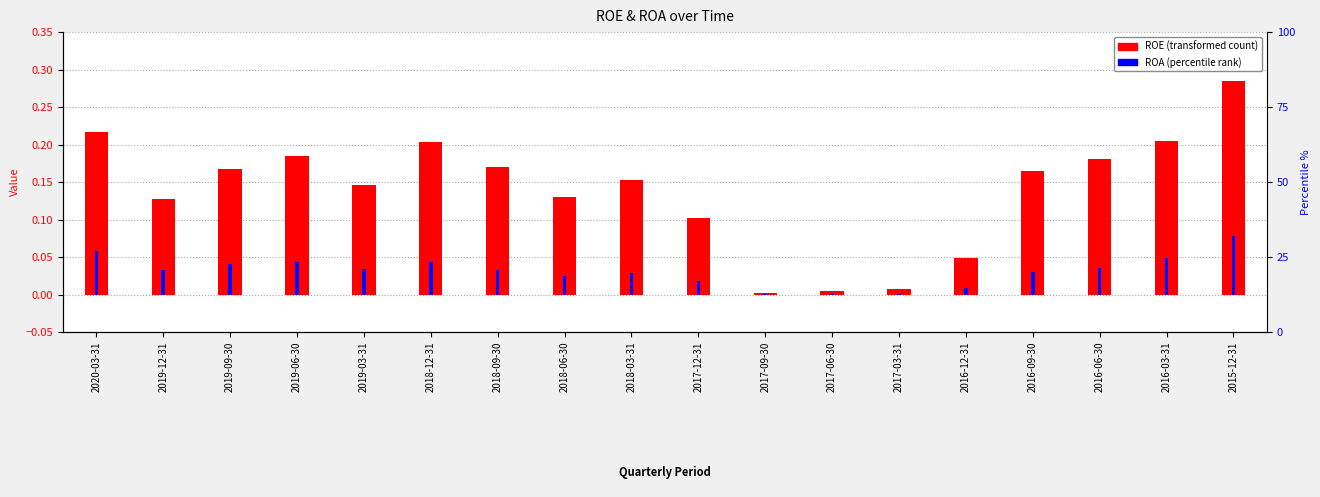

What is the sum of the ROE values at 2019-12-31 and 2017-06-30?

0.1